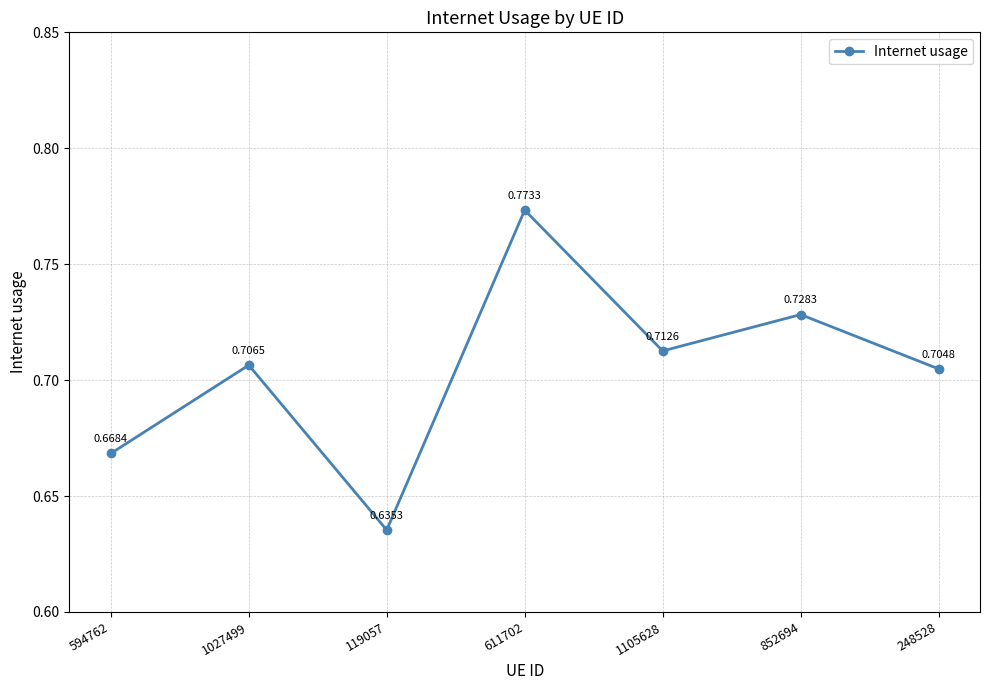

What is the label of the 1st point from the right?

248528